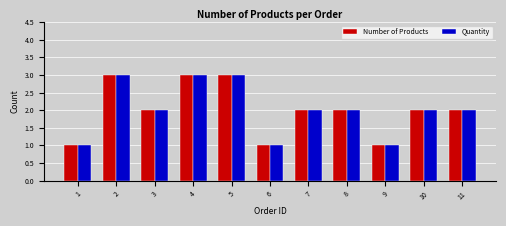

Is it true that Quantity equals 3 at 8?

False